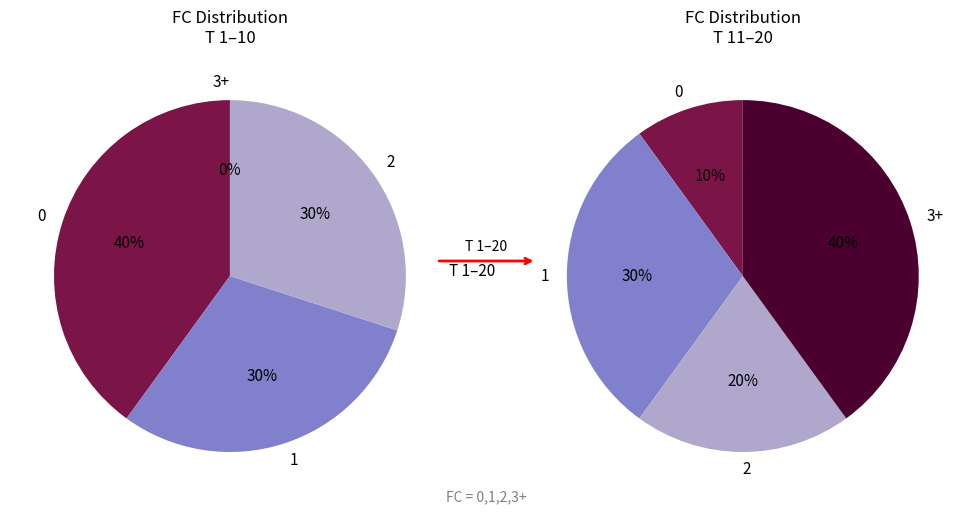

Does any single category account for the majority?

No